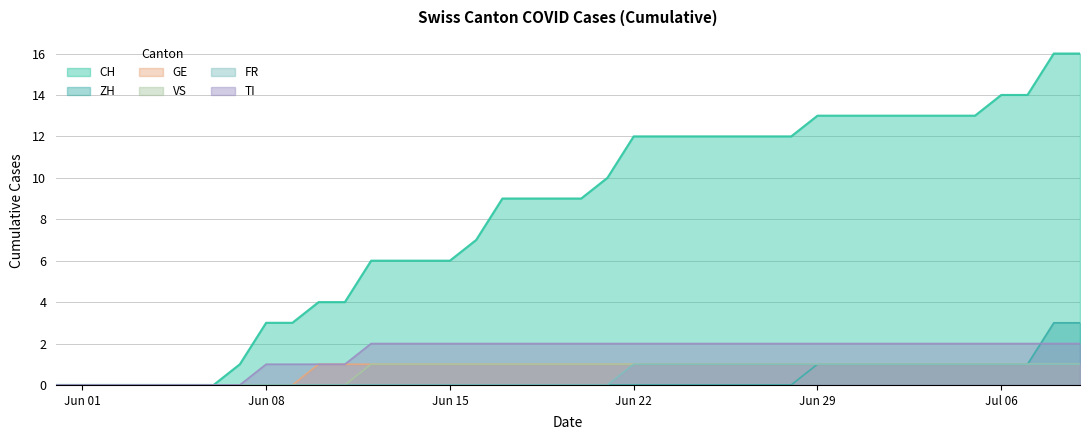

Which series has the largest total across all categories?

CH